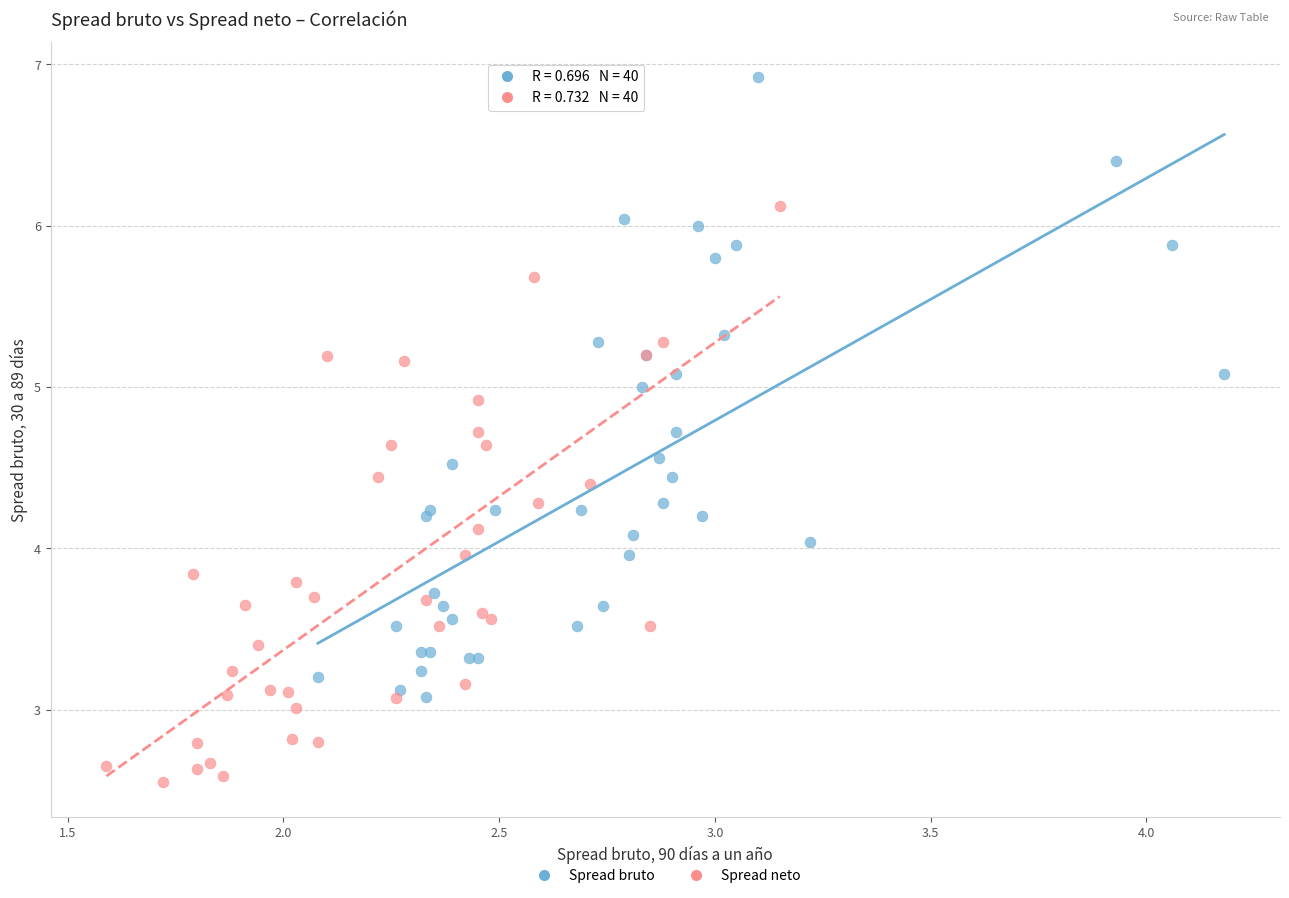

Which series reaches the minimum Y coordinate?

Spread neto